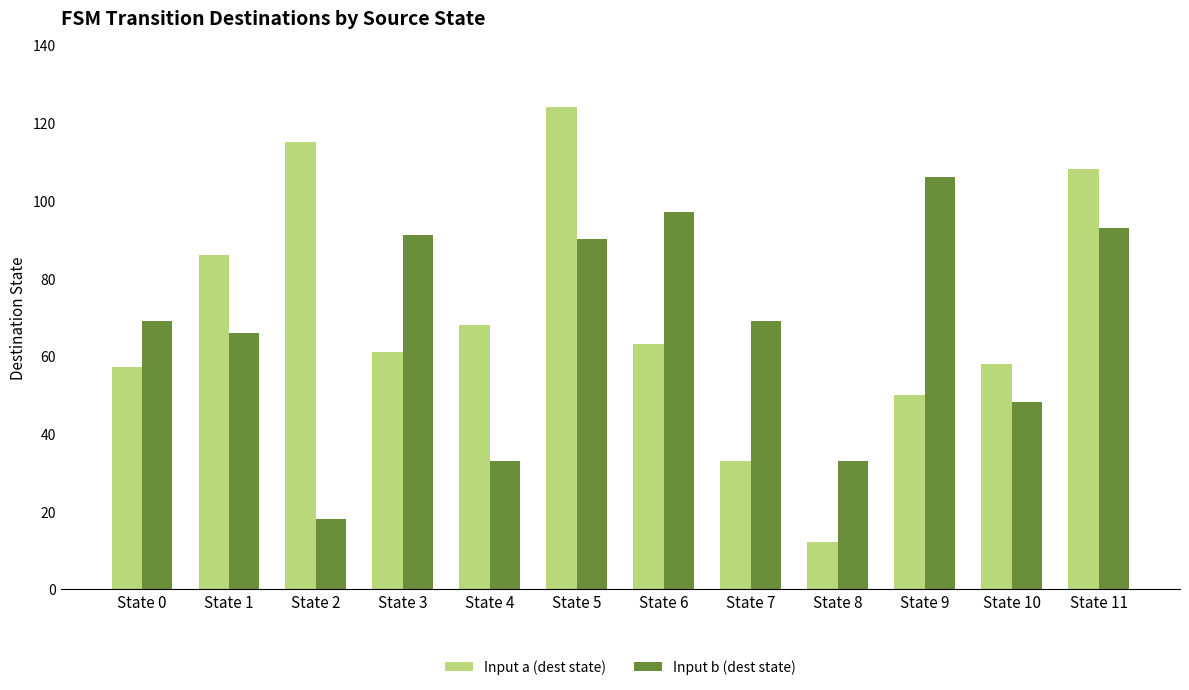

Count the number of data series in this chart.

2